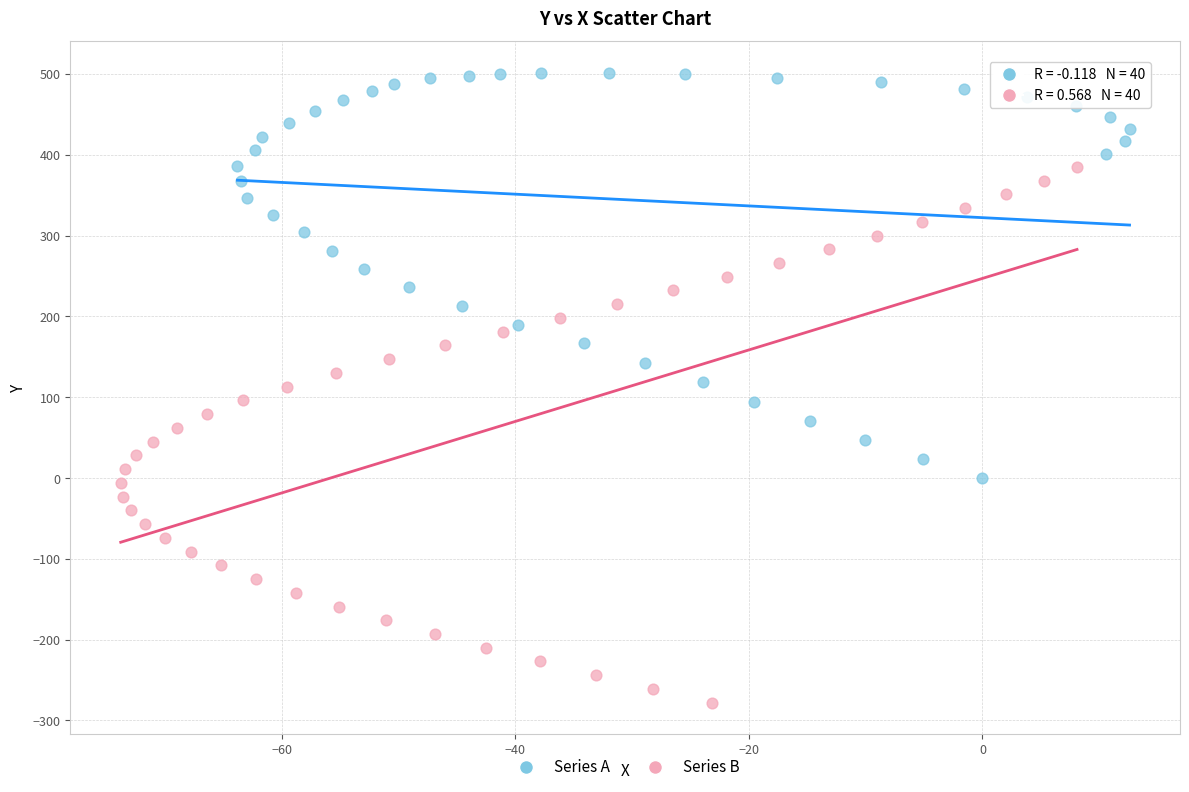

Which series contains the lowest Y value?

Series B